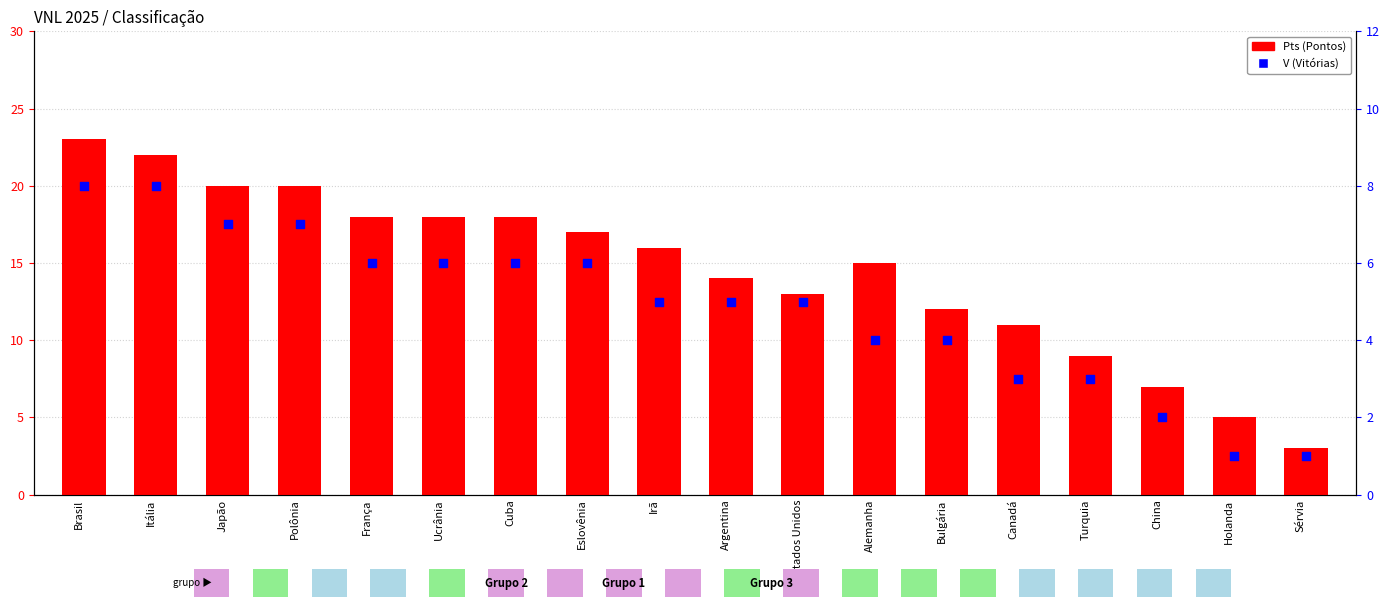

What is the total value across all series at Japão?

27